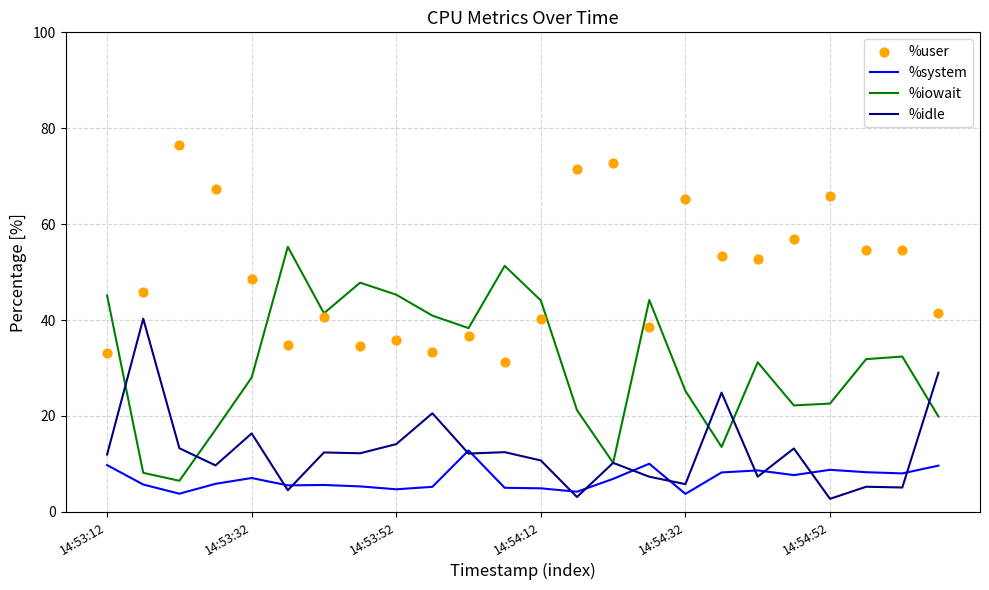

What is the total value across all series at 19?

100.0